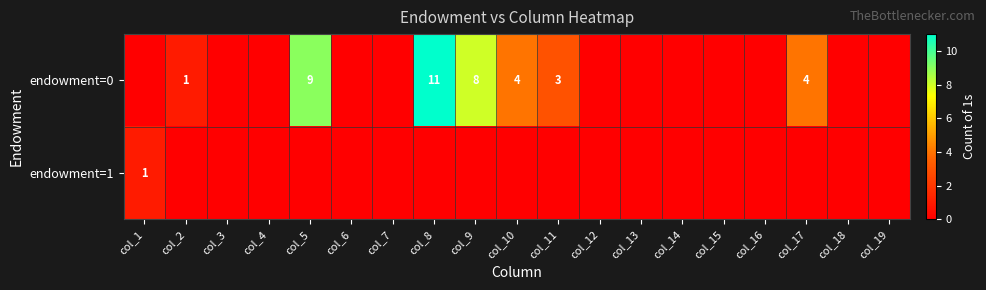

Is it true that endowment=0 equals -7 at col_6?

False